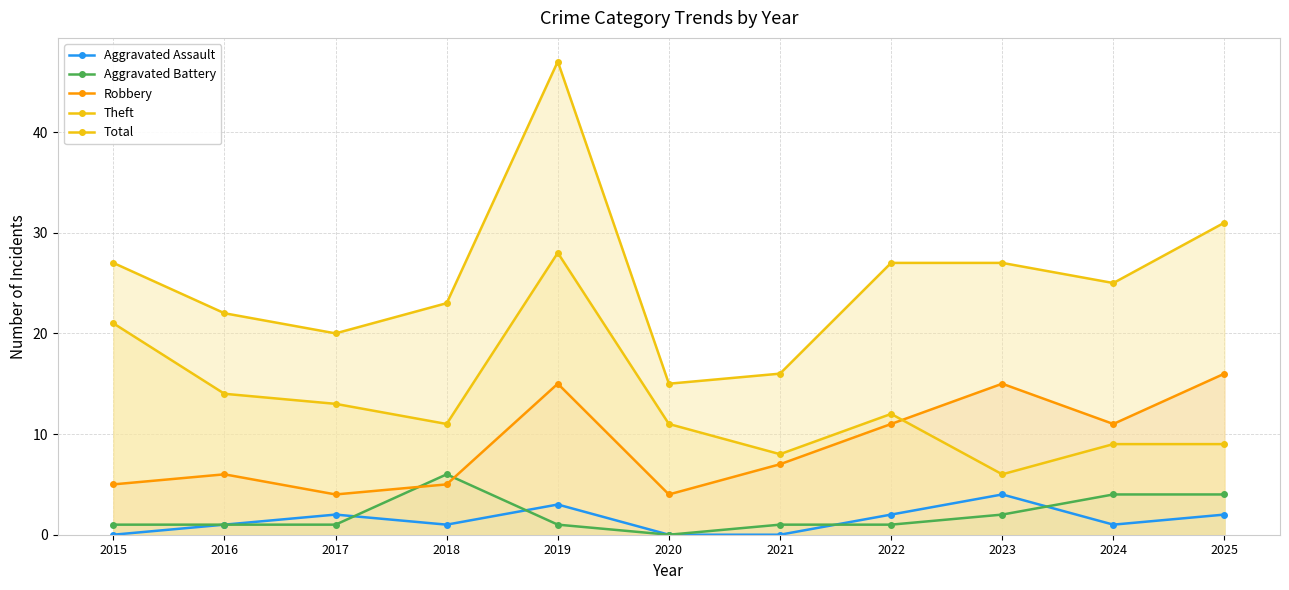

True or false: Total has more than 1 interior local peaks.

False